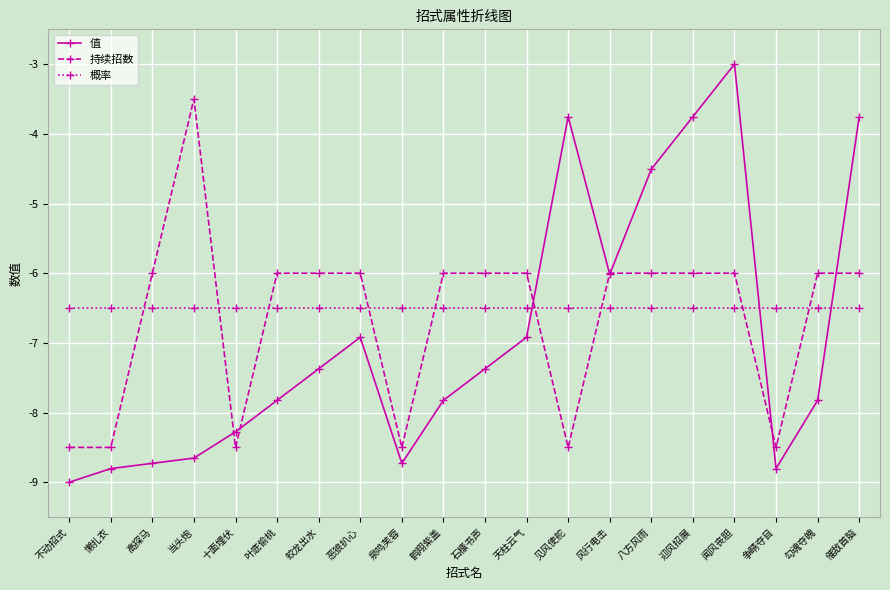

What position from the right is 见风使舵?

8